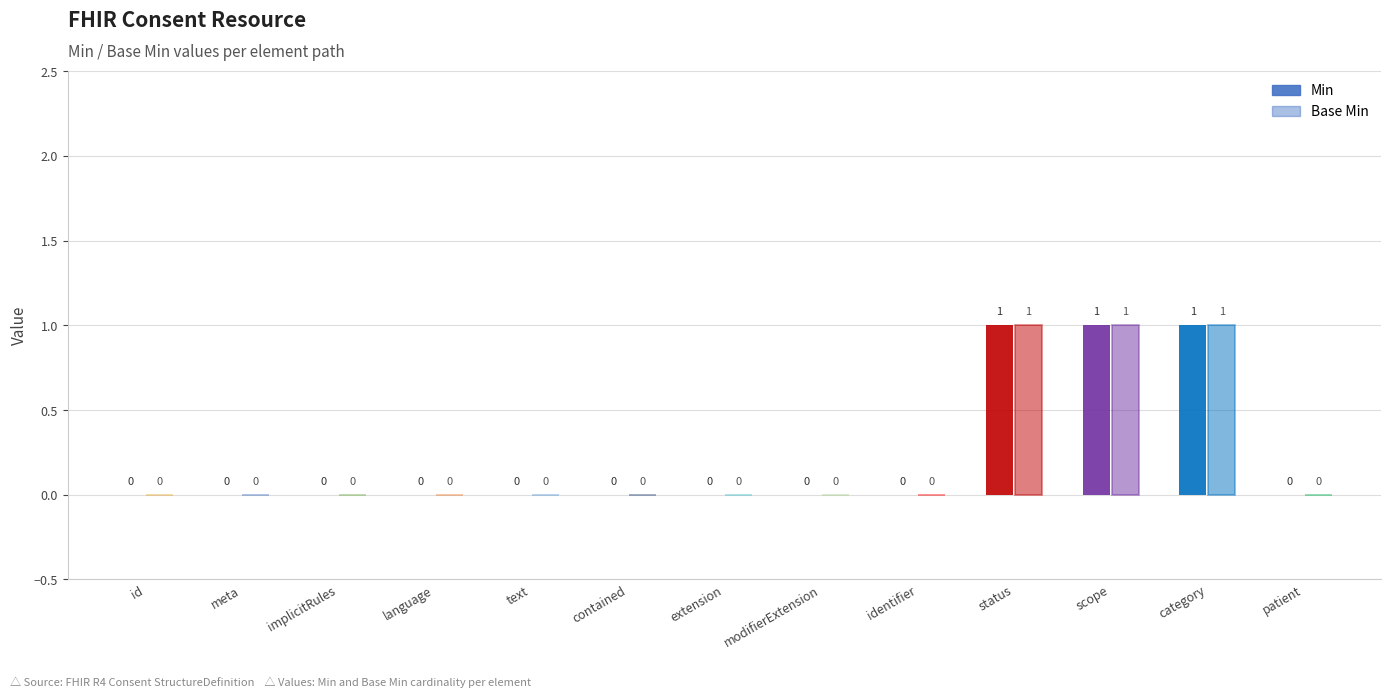

What is the sum of all Min values?

3